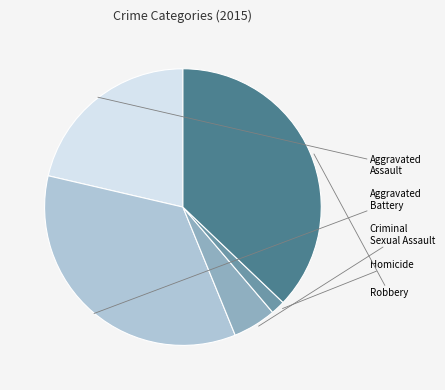

Is there a majority slice in this chart?

No